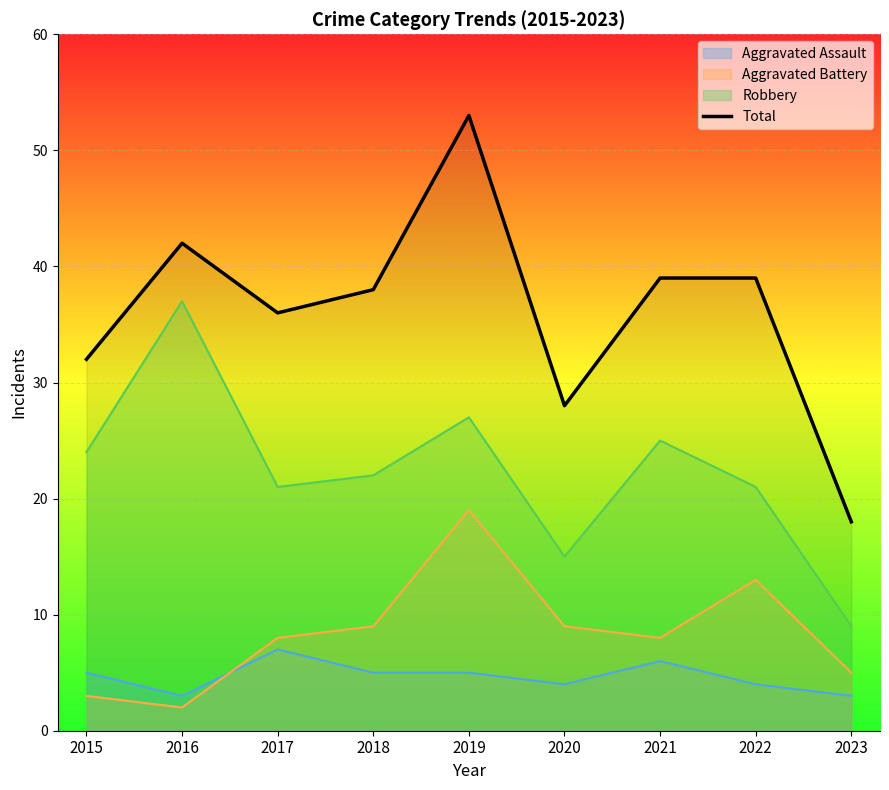

What is the value of the 8th point from the left?

39